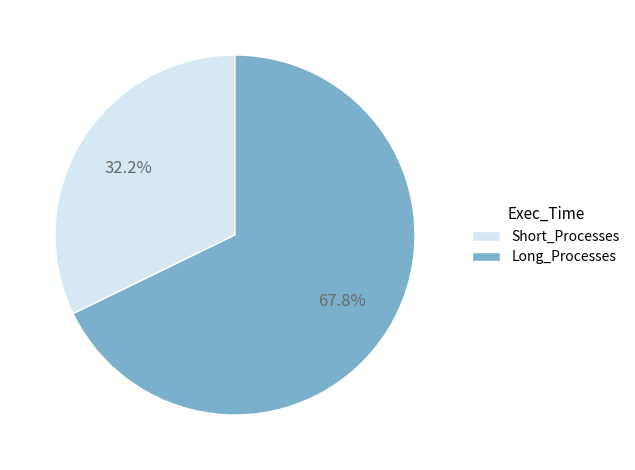

What is the smallest slice in the pie chart?

Short_Processes